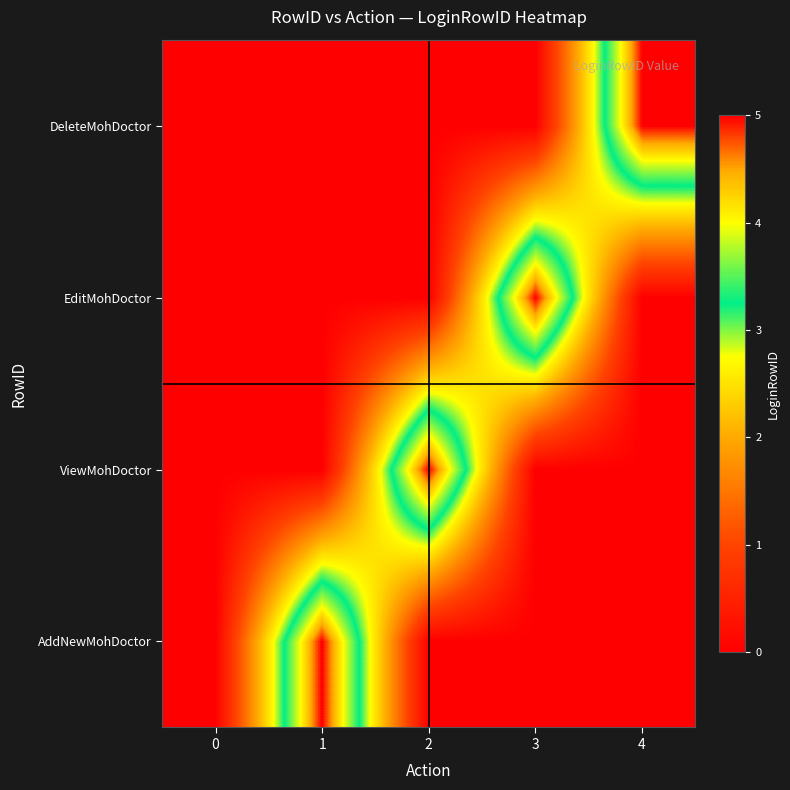

Which has a higher value, 3 or 4?

3